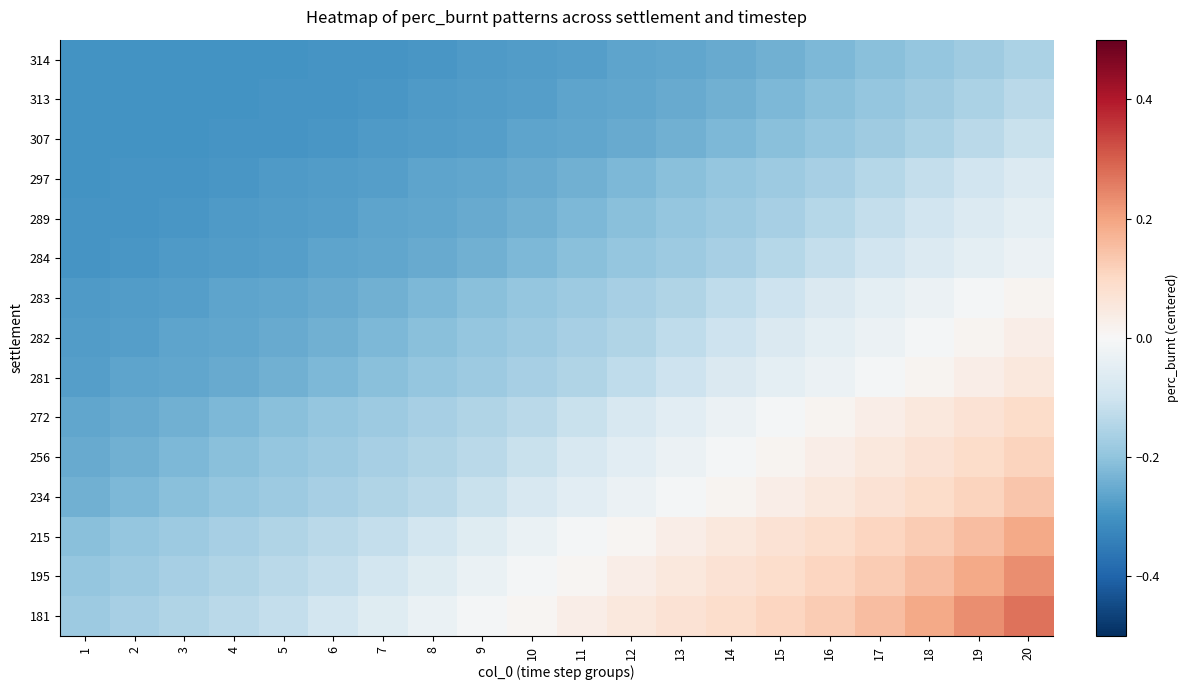

Which has a higher value, 6 or 13?

13